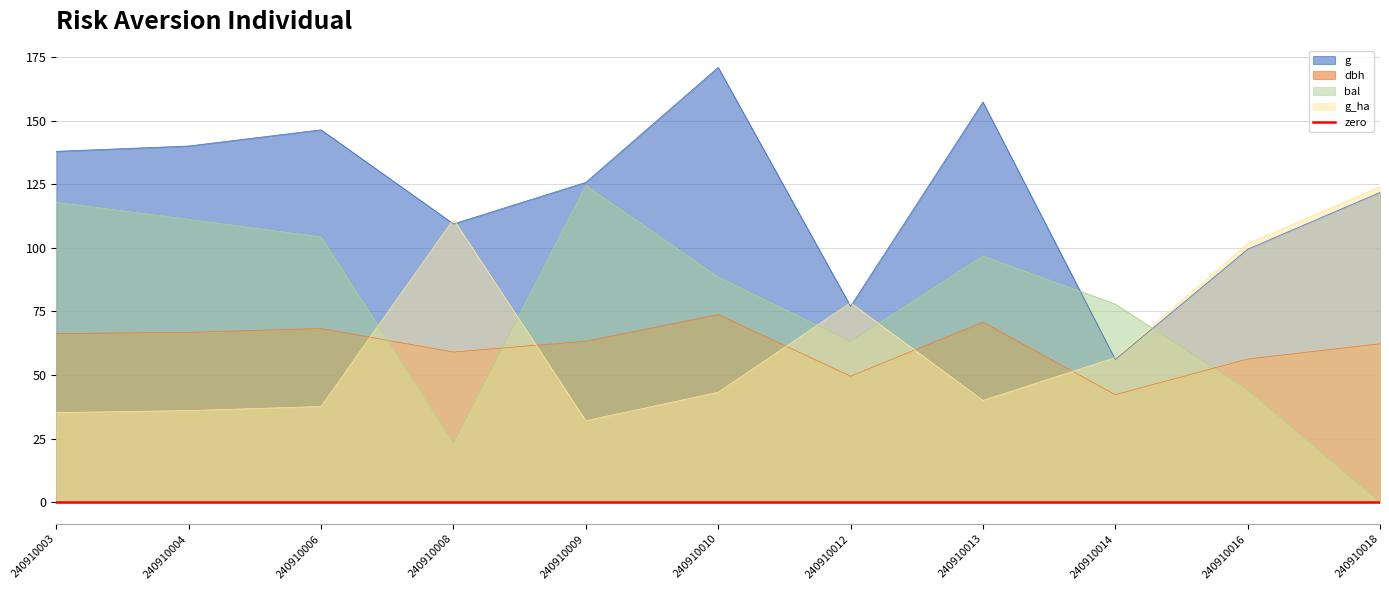

Reading left to right, extract all data points from this chart.

dbh: 66.2	66.8	68.2	59.0	63.2	73.8	49.5	70.8	42.2	56.2	62.2
g: 137.9	140.0	146.3	109.4	125.7	170.9	77.0	157.2	56.1	99.4	121.7
bal: 117.9	111.2	104.2	23.2	124.5	88.5	63.1	96.8	77.9	44.1	0.0
g_ha: 35.2	36.0	37.6	111.2	32.0	43.2	78.4	40.0	56.8	101.6	124.0